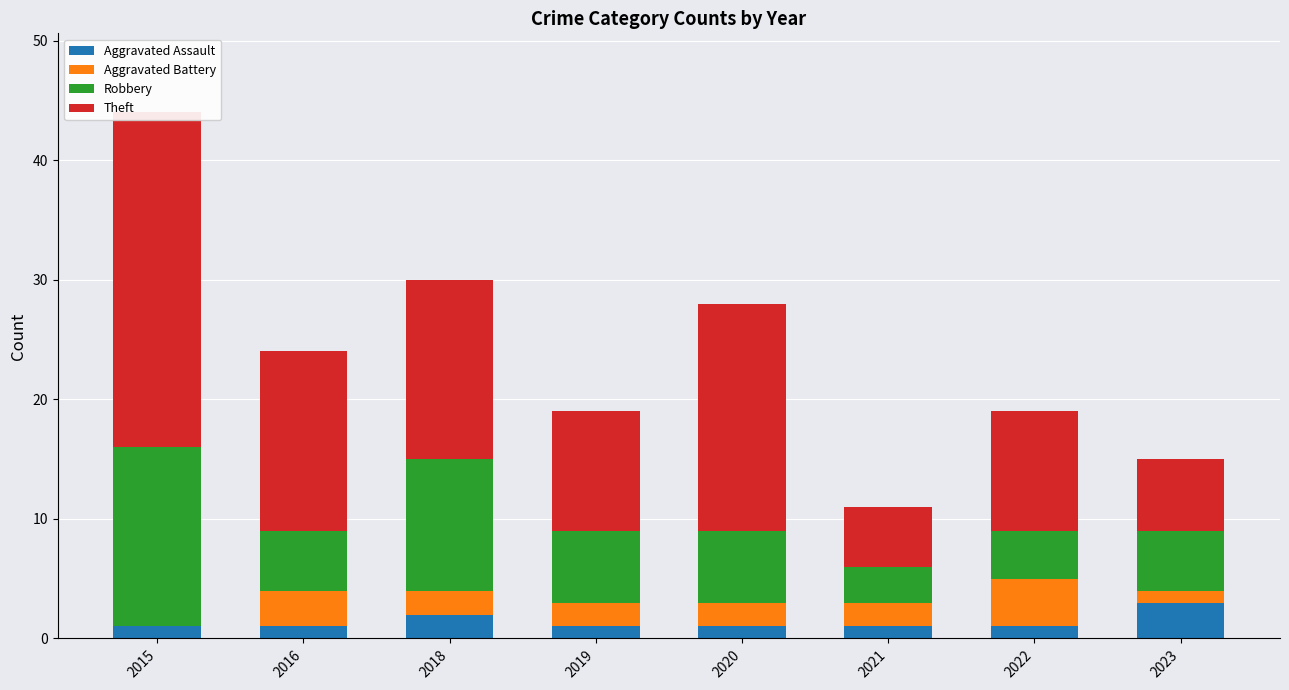

Which category has the lowest value in the Theft series?

2021